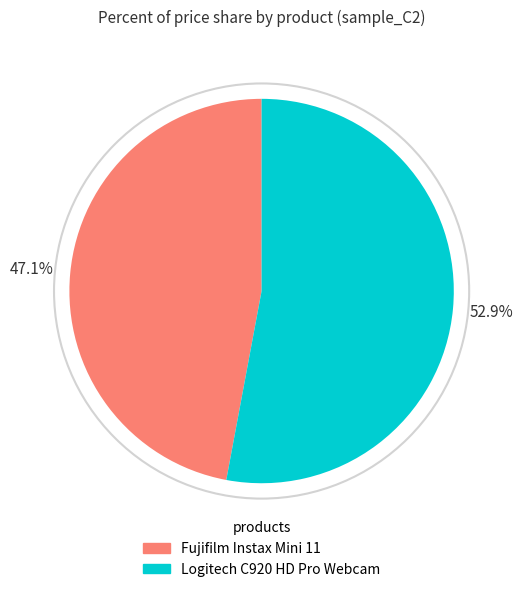

Is it true that Fujifilm Instax Mini 11 is 47% of the pie?

True